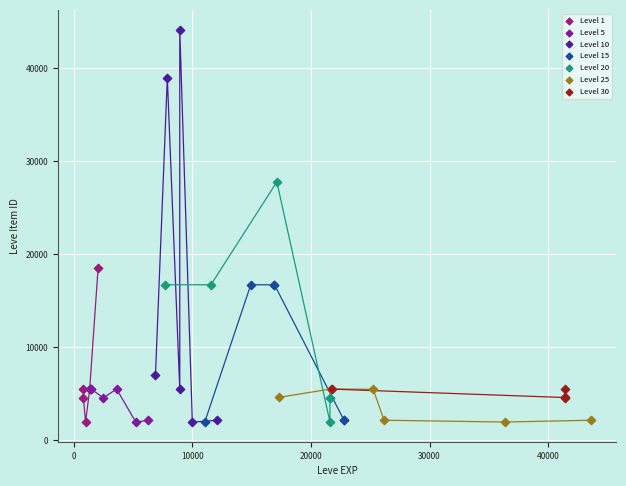

Which series contains the highest Y value?

Level 10